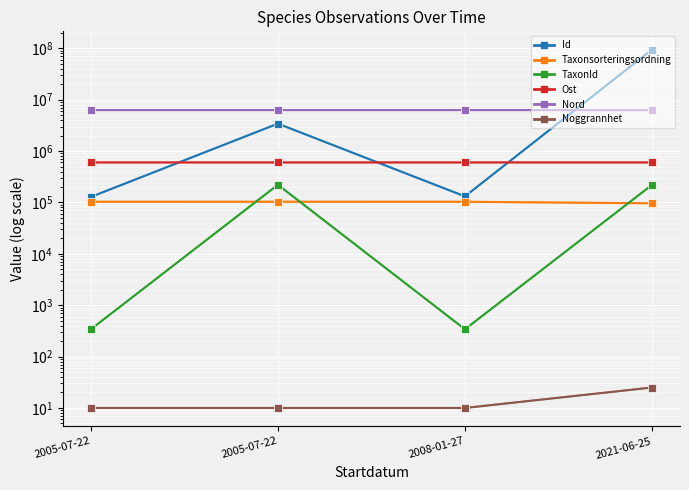

Reading left to right, what are all the values shown in this chart?

Id: 2005-07-22=128169.0	2005-07-22=3419199.0	2008-01-27=131412.0	2021-06-25=94465980.0
Taxonsorteringsordning: 2005-07-22=103225.0	2005-07-22=103264.0	2008-01-27=103225.0	2021-06-25=96312.0
TaxonId: 2005-07-22=340.0	2005-07-22=221144.0	2008-01-27=340.0	2021-06-25=219798.0
Ost: 2005-07-22=601212.6	2005-07-22=601212.6	2008-01-27=601179.0	2021-06-25=601278.5
Nord: 2005-07-22=6276360.0	2005-07-22=6276360.0	2008-01-27=6276242.5	2021-06-25=6276164.0
Noggrannhet: 2005-07-22=10.0	2005-07-22=10.0	2008-01-27=10.0	2021-06-25=25.0